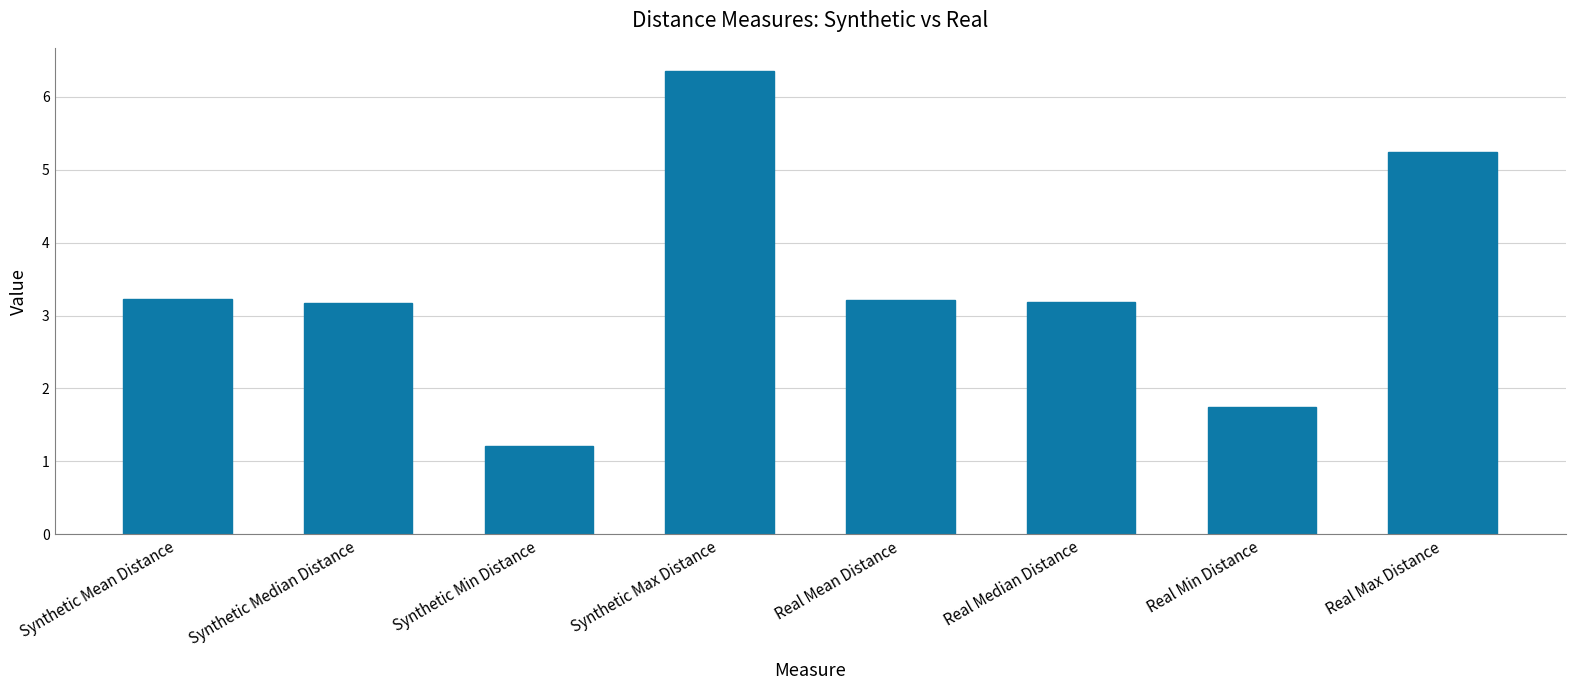

What is the label of the 6th bar from the right?

Synthetic Min Distance